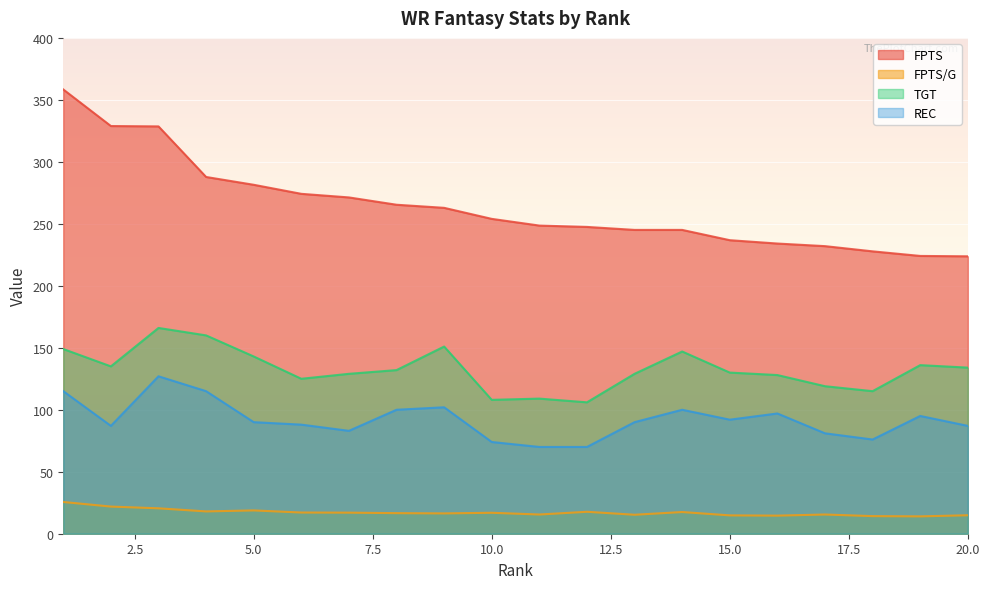

Between 9 and 7, which is larger?

7